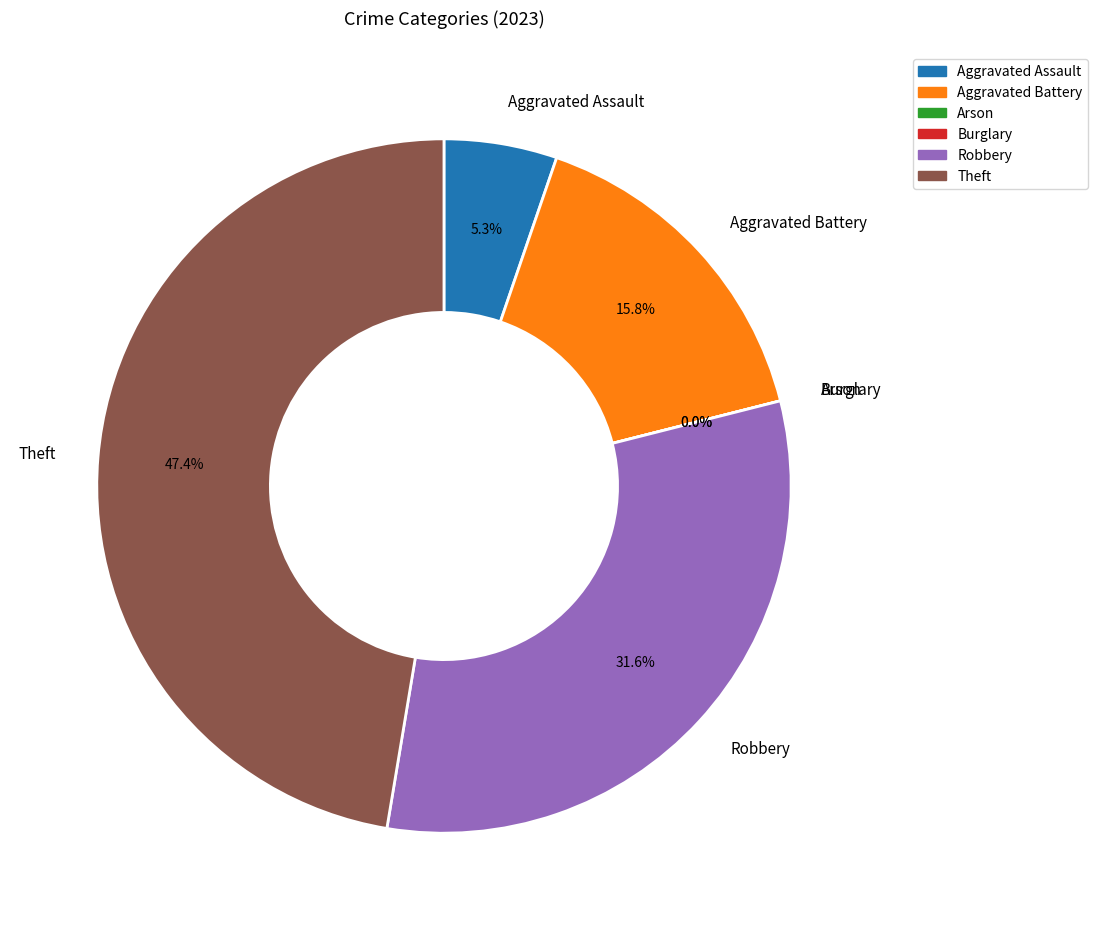

To the nearest percent, what is the average slice percentage?

17%